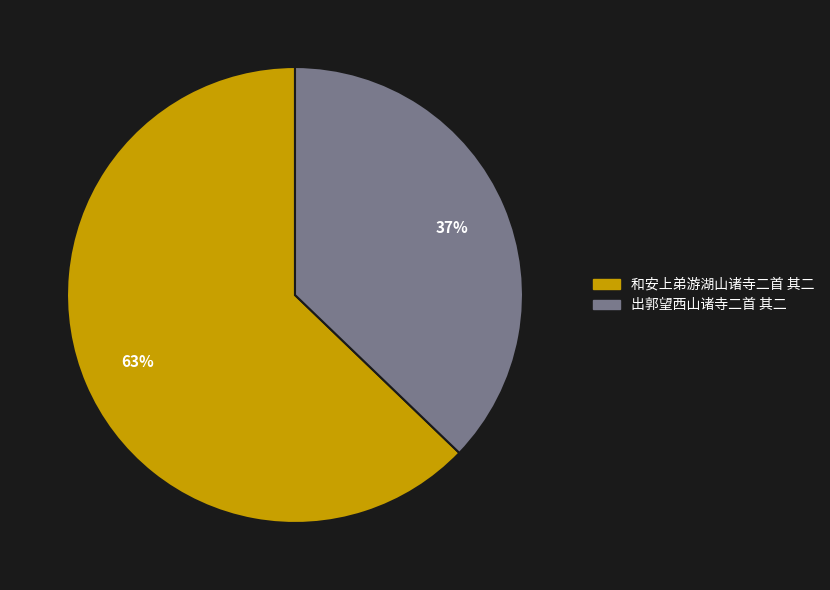

Is 出郭望西山诸寺二首 其二 the majority of the pie?

No